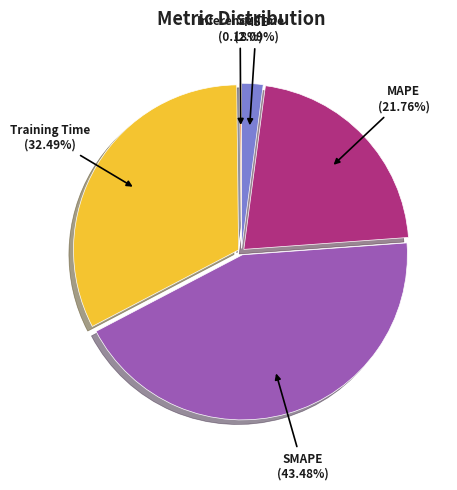

Does any single category account for the majority?

No